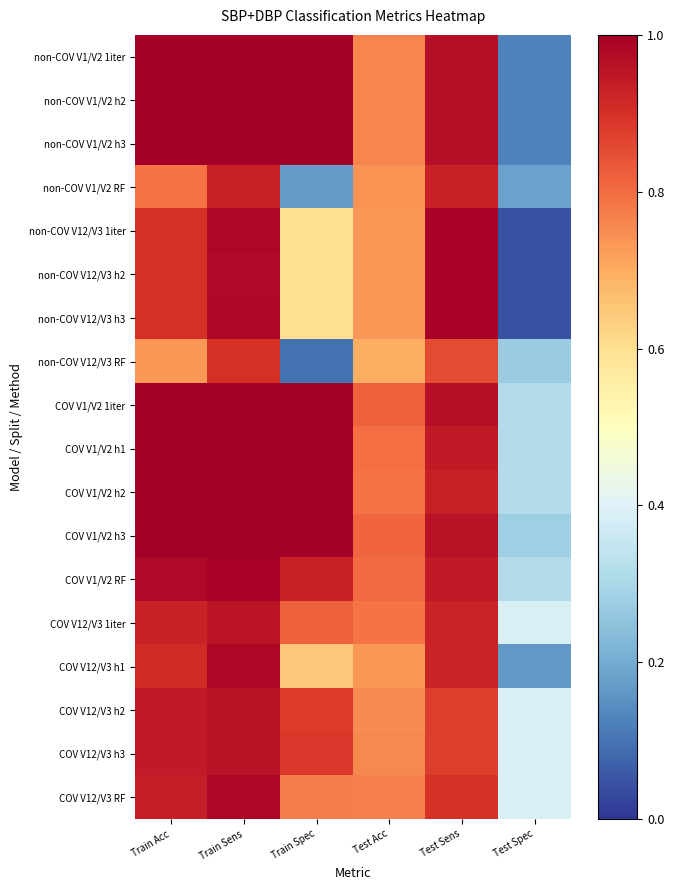

Reading right to left, what are all the values shown in this chart?

non-COV V1/V2 1iter: Test Spec=0.1	Test Sens=1.0	Test Acc=0.8	Train Spec=1.0	Train Sens=1.0	Train Acc=1.0
non-COV V1/V2 h2: Test Spec=0.1	Test Sens=1.0	Test Acc=0.8	Train Spec=1.0	Train Sens=1.0	Train Acc=1.0
non-COV V1/V2 h3: Test Spec=0.1	Test Sens=1.0	Test Acc=0.8	Train Spec=1.0	Train Sens=1.0	Train Acc=1.0
non-COV V1/V2 RF: Test Spec=0.2	Test Sens=0.9	Test Acc=0.7	Train Spec=0.2	Train Sens=0.9	Train Acc=0.8
non-COV V12/V3 1iter: Test Spec=0.0	Test Sens=1.0	Test Acc=0.7	Train Spec=0.6	Train Sens=1.0	Train Acc=0.9
non-COV V12/V3 h2: Test Spec=0.0	Test Sens=1.0	Test Acc=0.7	Train Spec=0.6	Train Sens=1.0	Train Acc=0.9
non-COV V12/V3 h3: Test Spec=0.0	Test Sens=1.0	Test Acc=0.7	Train Spec=0.6	Train Sens=1.0	Train Acc=0.9
non-COV V12/V3 RF: Test Spec=0.3	Test Sens=0.9	Test Acc=0.7	Train Spec=0.1	Train Sens=0.9	Train Acc=0.7
COV V1/V2 1iter: Test Spec=0.3	Test Sens=1.0	Test Acc=0.8	Train Spec=1.0	Train Sens=1.0	Train Acc=1.0
COV V1/V2 h1: Test Spec=0.3	Test Sens=0.9	Test Acc=0.8	Train Spec=1.0	Train Sens=1.0	Train Acc=1.0
COV V1/V2 h2: Test Spec=0.3	Test Sens=0.9	Test Acc=0.8	Train Spec=1.0	Train Sens=1.0	Train Acc=1.0
COV V1/V2 h3: Test Spec=0.3	Test Sens=1.0	Test Acc=0.8	Train Spec=1.0	Train Sens=1.0	Train Acc=1.0
COV V1/V2 RF: Test Spec=0.3	Test Sens=0.9	Test Acc=0.8	Train Spec=0.9	Train Sens=1.0	Train Acc=1.0
COV V12/V3 1iter: Test Spec=0.4	Test Sens=0.9	Test Acc=0.8	Train Spec=0.8	Train Sens=1.0	Train Acc=0.9
COV V12/V3 h1: Test Spec=0.2	Test Sens=0.9	Test Acc=0.7	Train Spec=0.7	Train Sens=1.0	Train Acc=0.9
COV V12/V3 h2: Test Spec=0.4	Test Sens=0.9	Test Acc=0.8	Train Spec=0.9	Train Sens=1.0	Train Acc=0.9
COV V12/V3 h3: Test Spec=0.4	Test Sens=0.9	Test Acc=0.8	Train Spec=0.9	Train Sens=1.0	Train Acc=0.9
COV V12/V3 RF: Test Spec=0.4	Test Sens=0.9	Test Acc=0.8	Train Spec=0.8	Train Sens=1.0	Train Acc=0.9